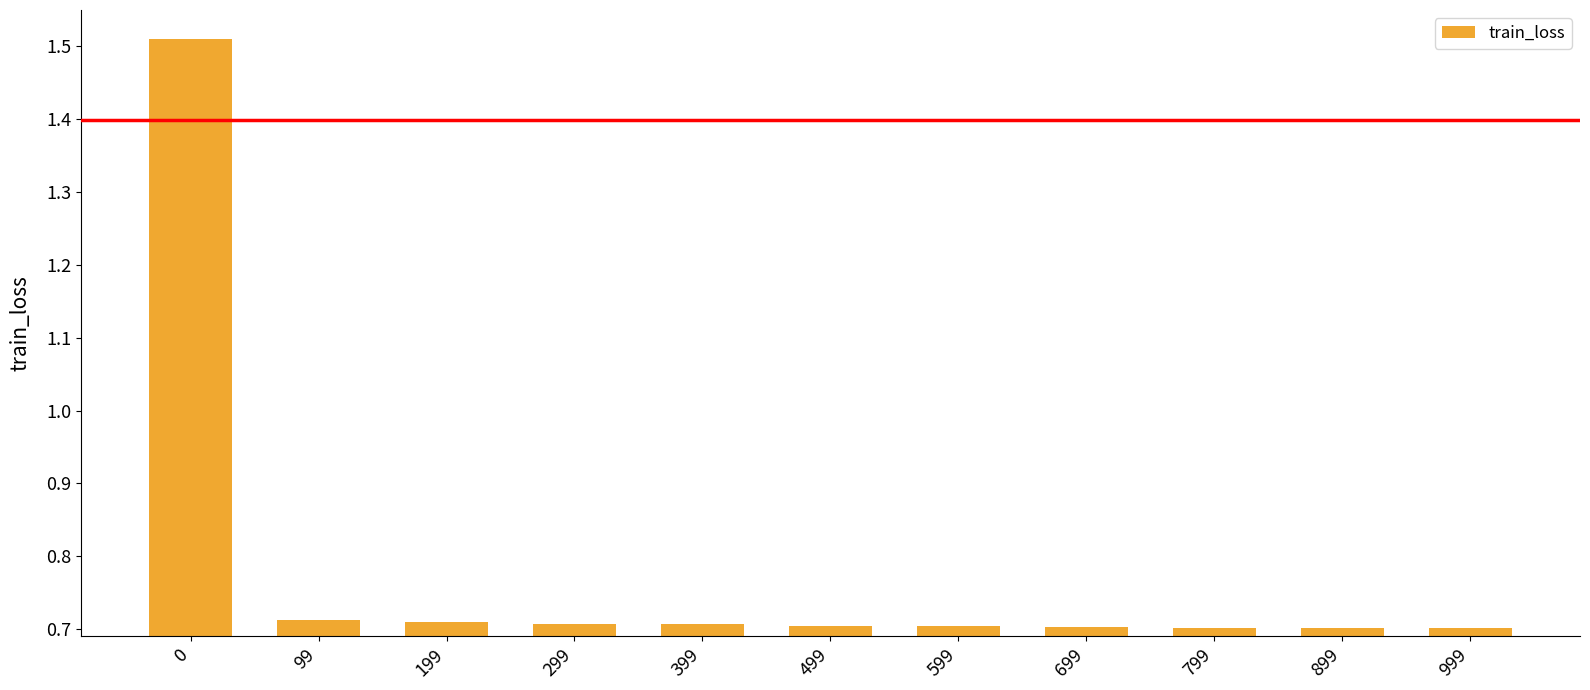

What is the sum of the values at 299 and 99?

1.4